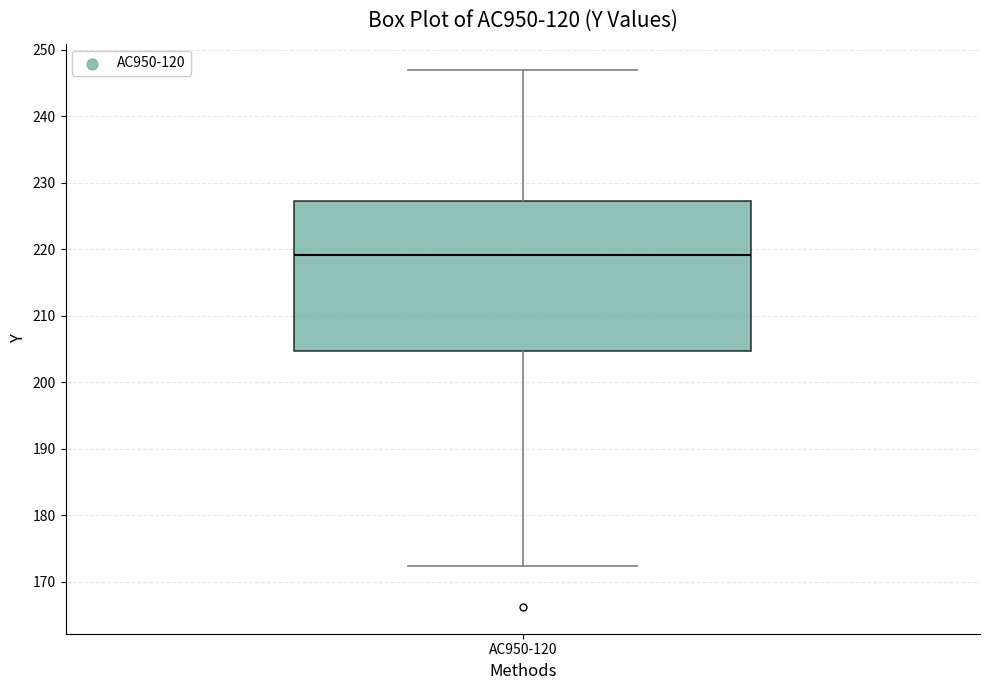

Transcribe this box plot: give where the median line is, the range the box spans, and where the two whiskers end, as read against the y-axis. The values are not printed on the chart, so give them approximately, as read against the axis.

median 219, box 205 to 227, whiskers 172 to 247